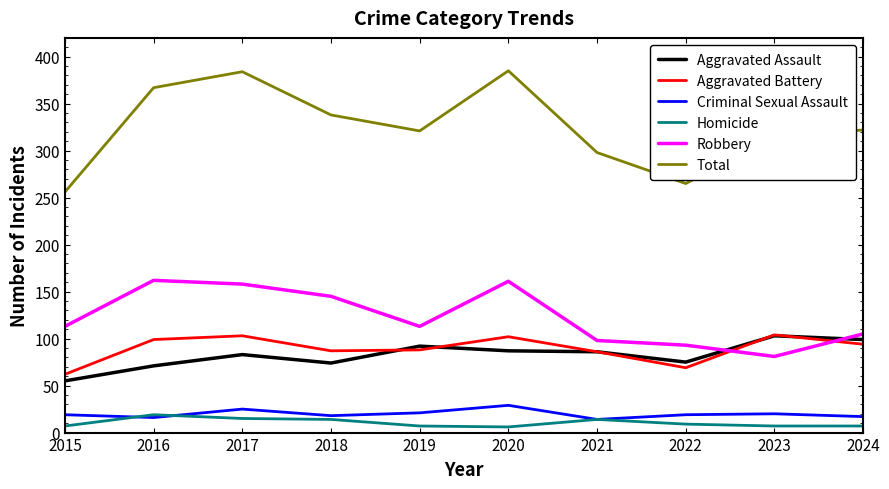

What is the total value across all series at 2023?

630